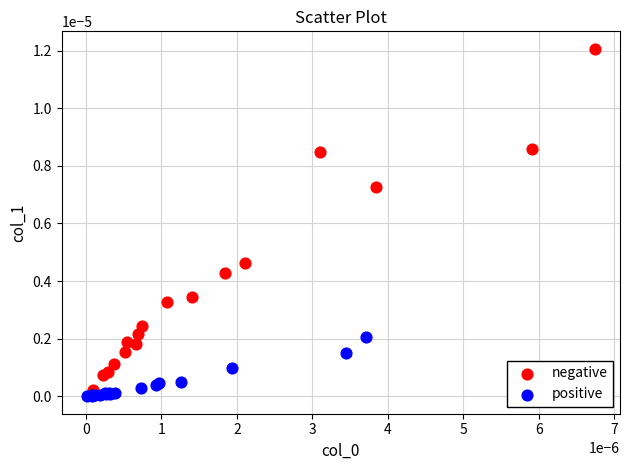

What are all the series names shown in the legend?

negative, positive